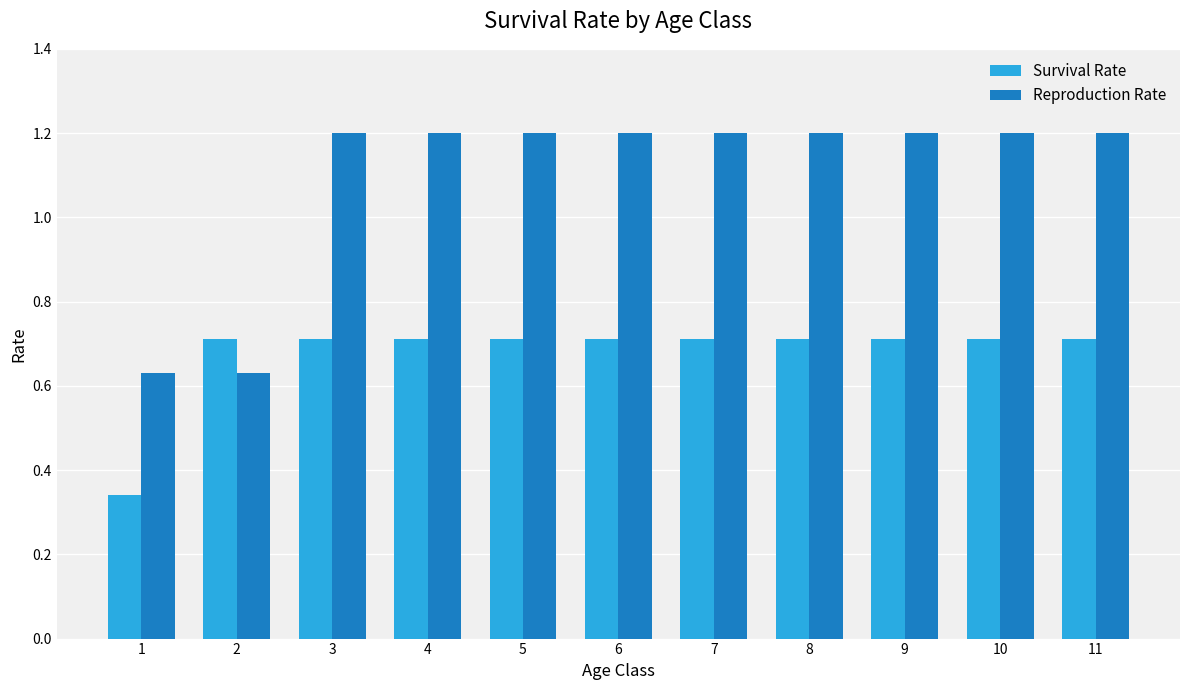

What is the spread (max minus min) of values at 3?

0.5